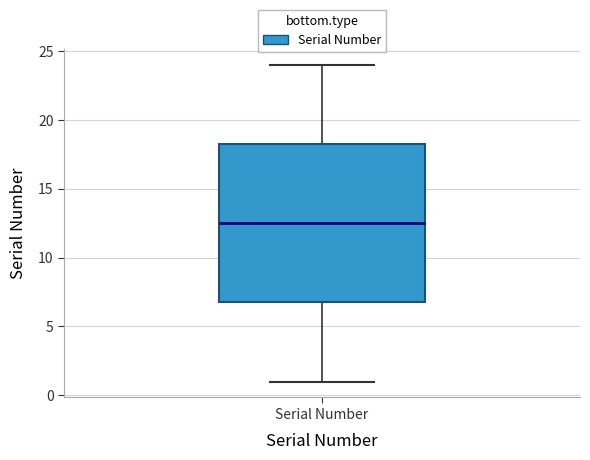

Read this box plot against the y-axis: the position of the median line, the range covered by the box, and the ends of both whiskers. The values are not printed on the chart, so give them approximately, as read against the axis.

median 12.5, box 7.0 to 18.5, whiskers 1.0 to 24.0